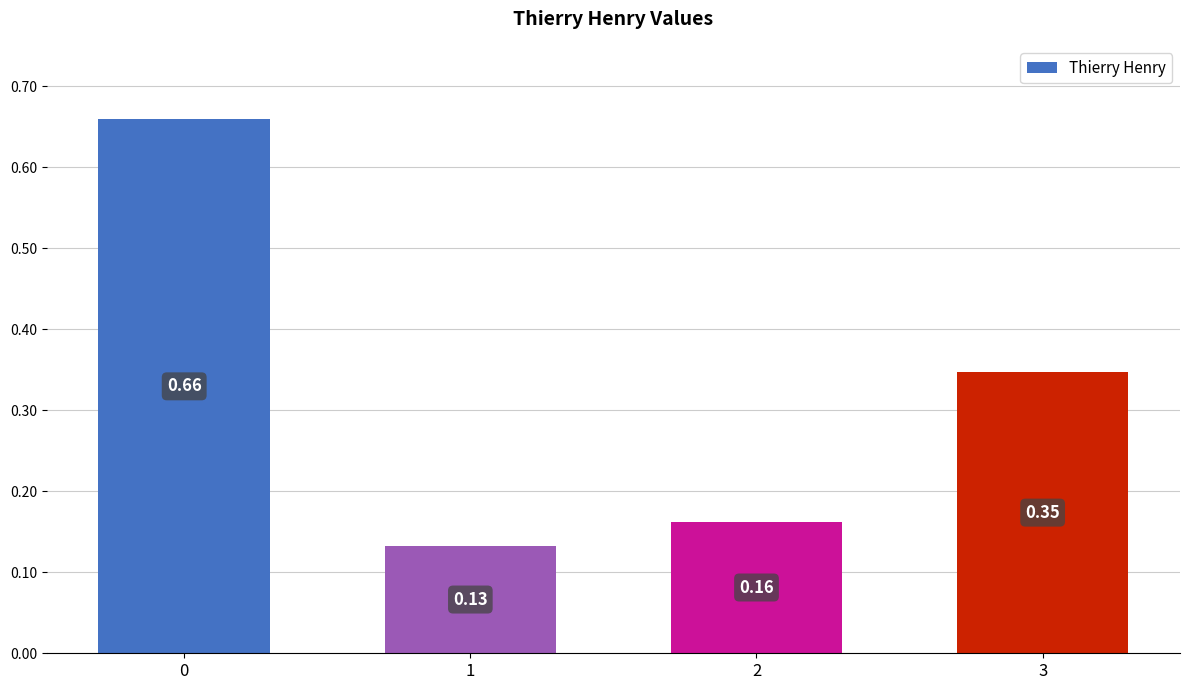

What is the sum of the values at 1 and 0?

0.8